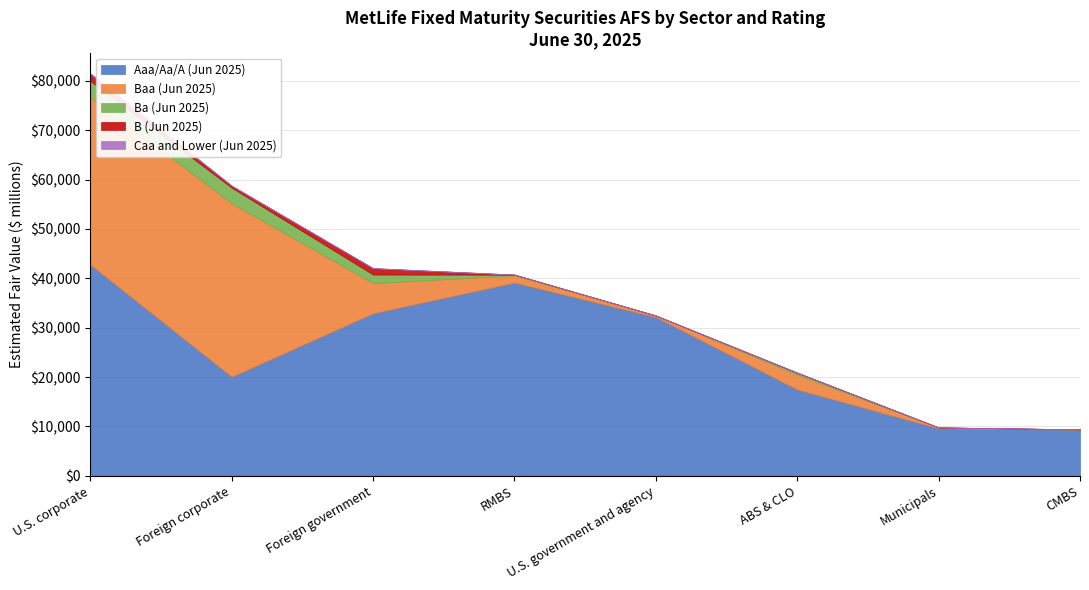

Between ABS & CLO and Municipals, which series saw the biggest shift?

Aaa/Aa/A (Jun 2025)